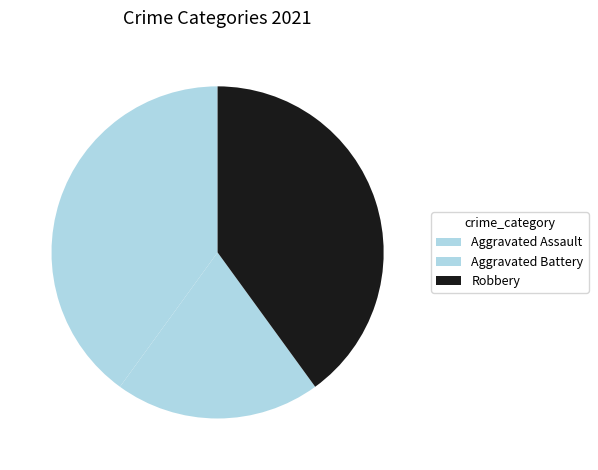

How many segments does this pie chart have?

3